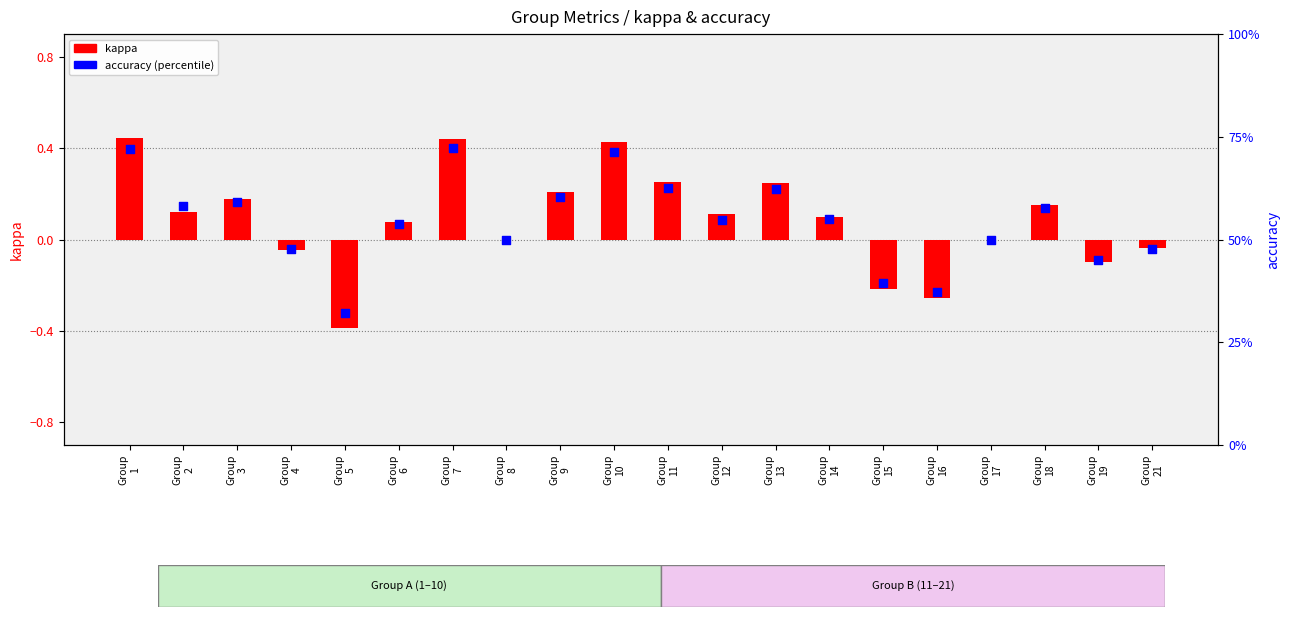

What is the total value across all series at Group
1?

72.5